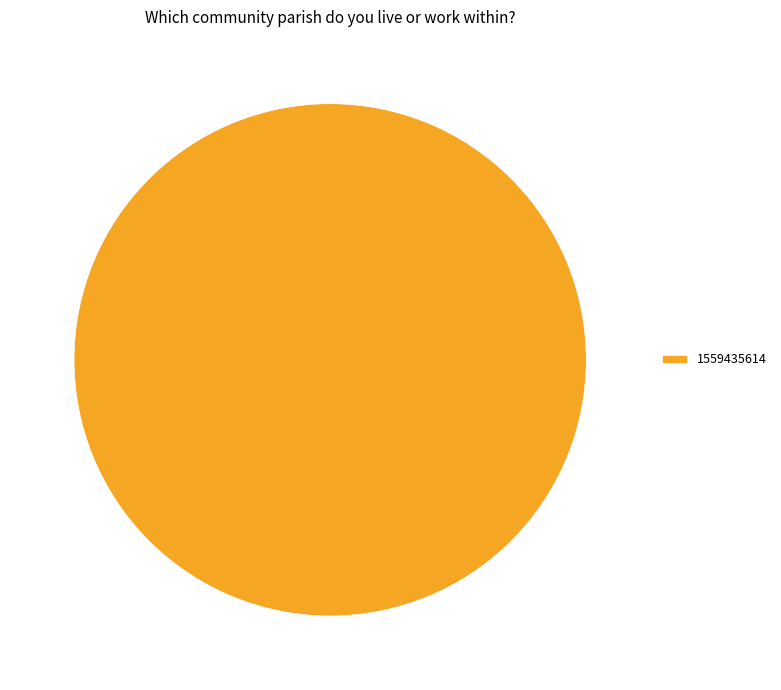

Count the number of slices in the pie.

1